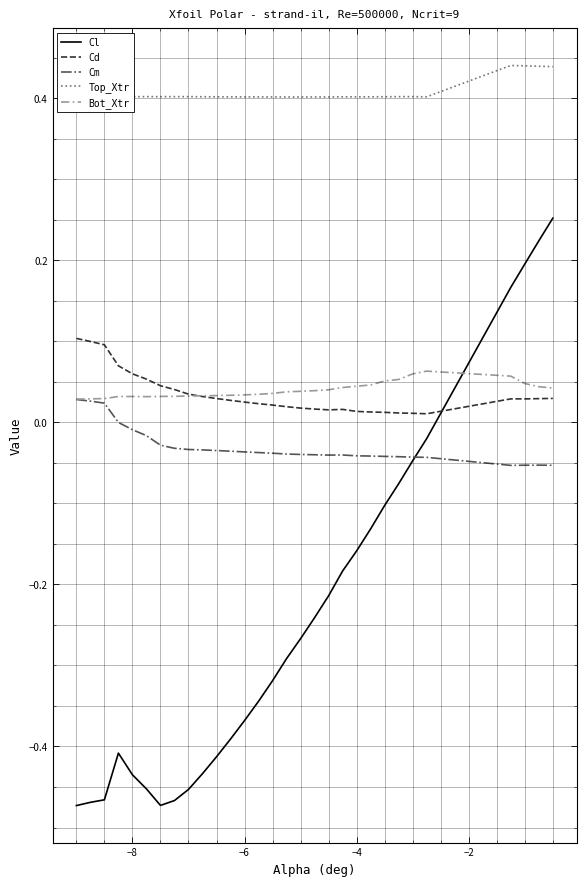

At how many categories does at least one series exceed 0?

30